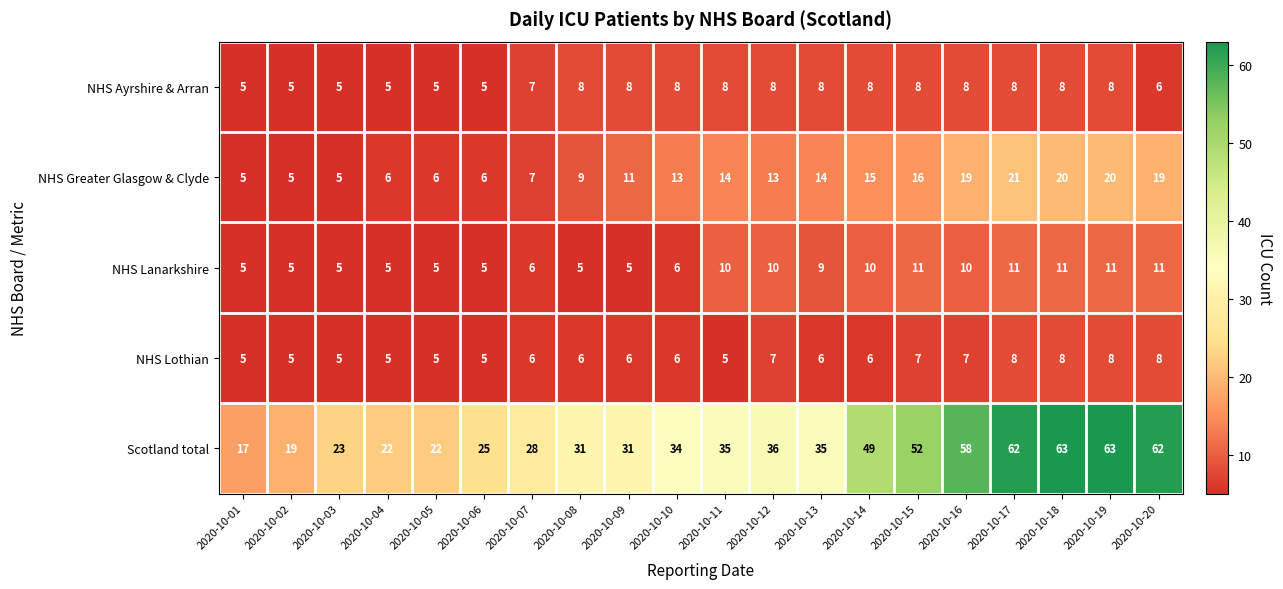

Between 2020-10-13 and 2020-10-18, which series saw the biggest shift?

Scotland total